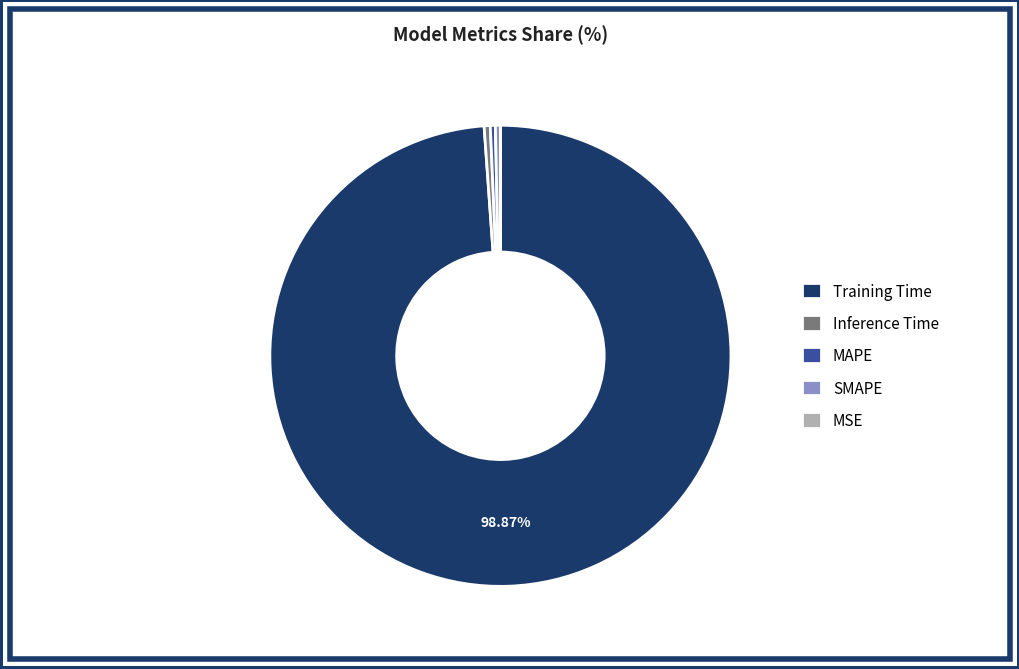

Do Training Time and SMAPE together represent more than half of the pie?

Yes